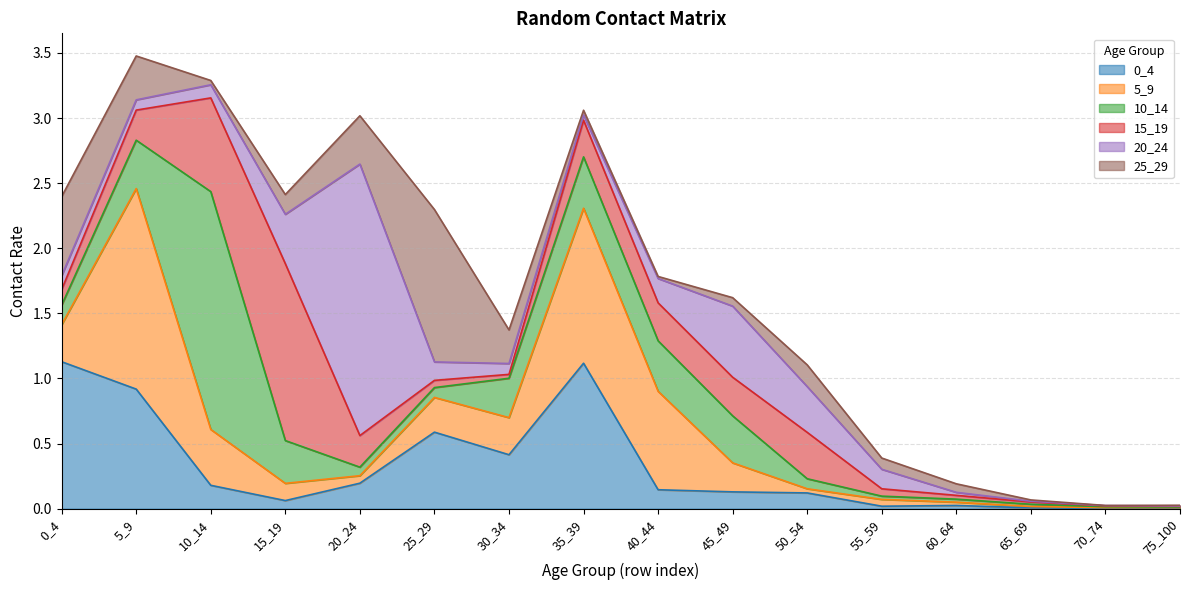

Reading left to right, extract all data points from this chart.

0_4: 0_4=1.1	5_9=0.9	10_14=0.2	15_19=0.1	20_24=0.2	25_29=0.6	30_34=0.4	35_39=1.1	40_44=0.1	45_49=0.1	50_54=0.1	55_59=0.0	60_64=0.0	65_69=0.0	70_74=0.0	75_100=0.0
5_9: 0_4=0.3	5_9=1.5	10_14=0.4	15_19=0.1	20_24=0.1	25_29=0.3	30_34=0.3	35_39=1.2	40_44=0.8	45_49=0.2	50_54=0.0	55_59=0.1	60_64=0.0	65_69=0.0	70_74=0.0	75_100=0.0
10_14: 0_4=0.2	5_9=0.4	10_14=1.8	15_19=0.3	20_24=0.1	25_29=0.1	30_34=0.3	35_39=0.4	40_44=0.4	45_49=0.4	50_54=0.1	55_59=0.0	60_64=0.0	65_69=0.0	70_74=0.0	75_100=0.0
15_19: 0_4=0.1	5_9=0.2	10_14=0.7	15_19=1.4	20_24=0.2	25_29=0.1	30_34=0.0	35_39=0.3	40_44=0.3	45_49=0.3	50_54=0.4	55_59=0.1	60_64=0.0	65_69=0.0	70_74=0.0	75_100=0.0
20_24: 0_4=0.1	5_9=0.1	10_14=0.1	15_19=0.4	20_24=2.1	25_29=0.1	30_34=0.1	35_39=0.0	40_44=0.2	45_49=0.5	50_54=0.4	55_59=0.1	60_64=0.0	65_69=0.0	70_74=0.0	75_100=0.0
25_29: 0_4=0.6	5_9=0.3	10_14=0.0	15_19=0.2	20_24=0.4	25_29=1.2	30_34=0.3	35_39=0.0	40_44=0.0	45_49=0.1	50_54=0.2	55_59=0.1	60_64=0.1	65_69=0.0	70_74=0.0	75_100=0.0